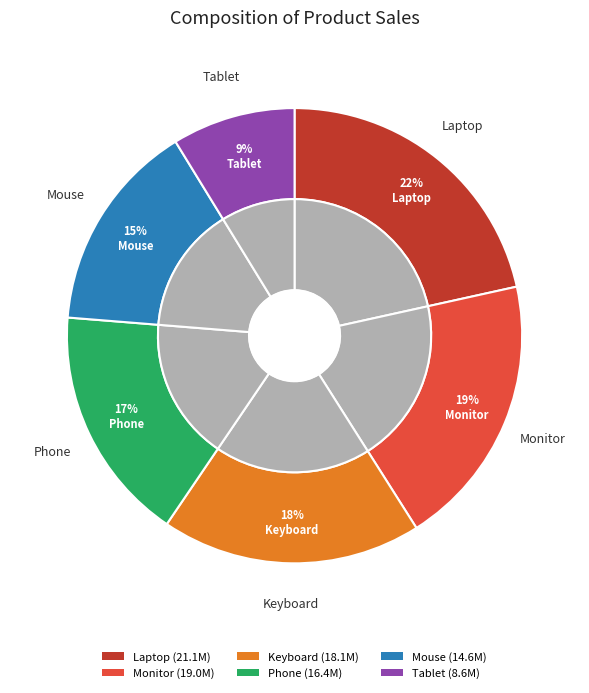

To the nearest percent, what is the combined percentage of Mouse and Phone?

32%